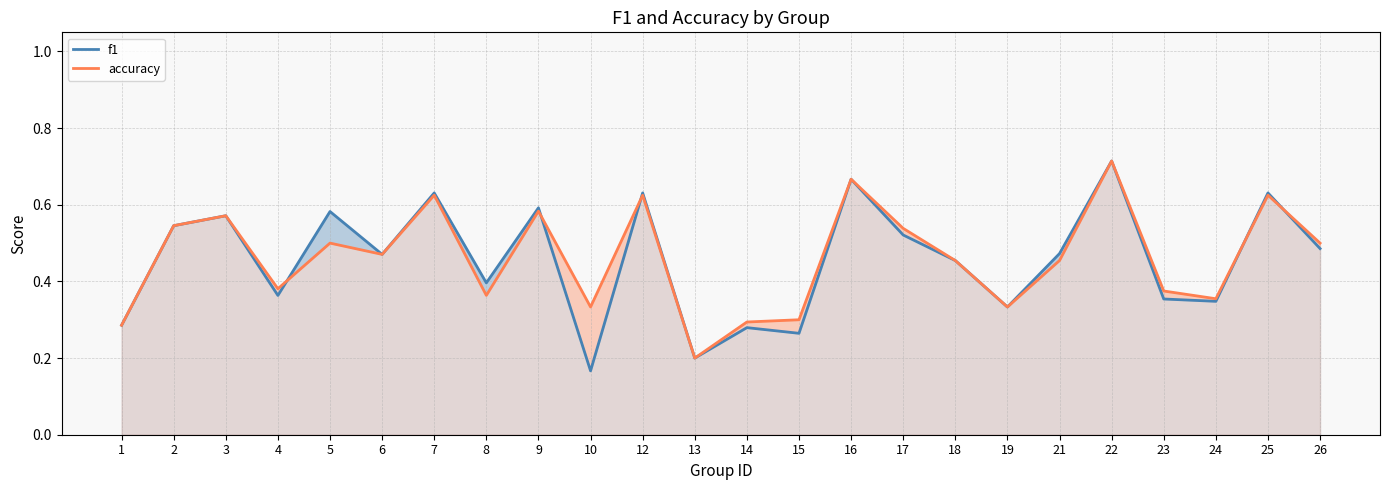

True or false: accuracy has a value of 0.5 at 6.

True